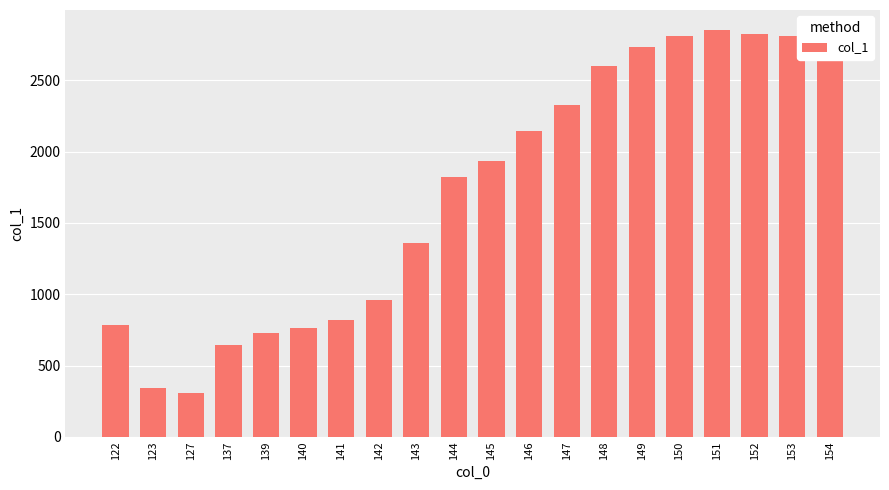

How many bars are there in total?

20